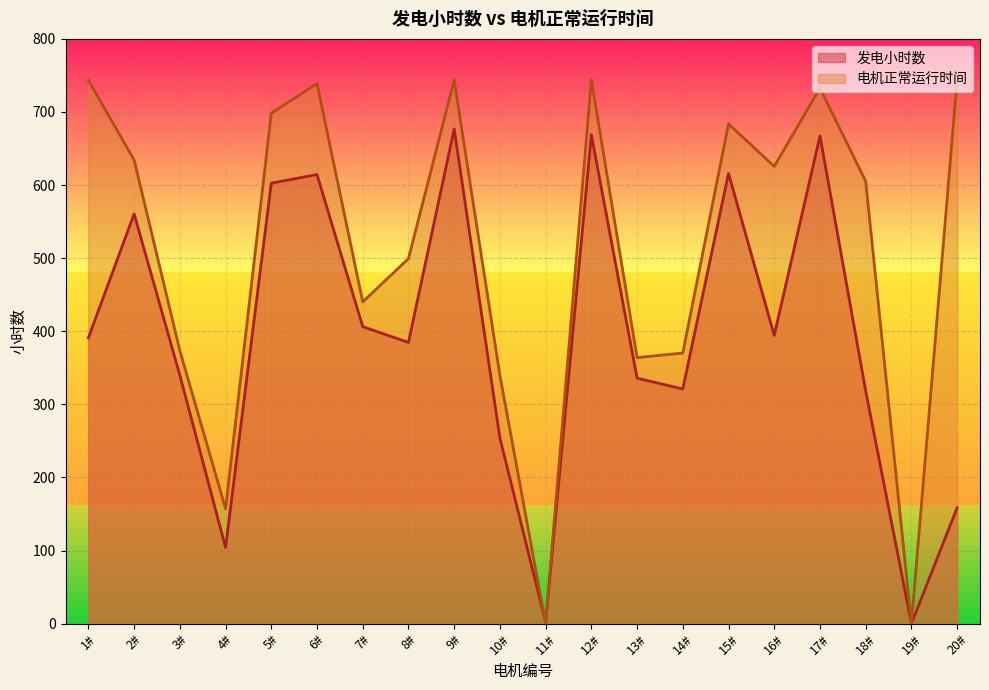

Reading left to right, what are all the values shown in this chart?

发电小时数: 391.1	560.6	340.0	104.2	602.6	614.4	406.3	384.7	676.8	254.0	2.0	668.8	335.8	321.0	616.0	394.4	667.3	318.3	0.0	158.7
电机正常运行时间: 743.4	634.4	373.5	157.2	698.3	738.9	440.2	499.4	743.5	339.7	0.0	744.0	364.0	370.3	683.7	625.6	732.7	605.2	0.0	744.0